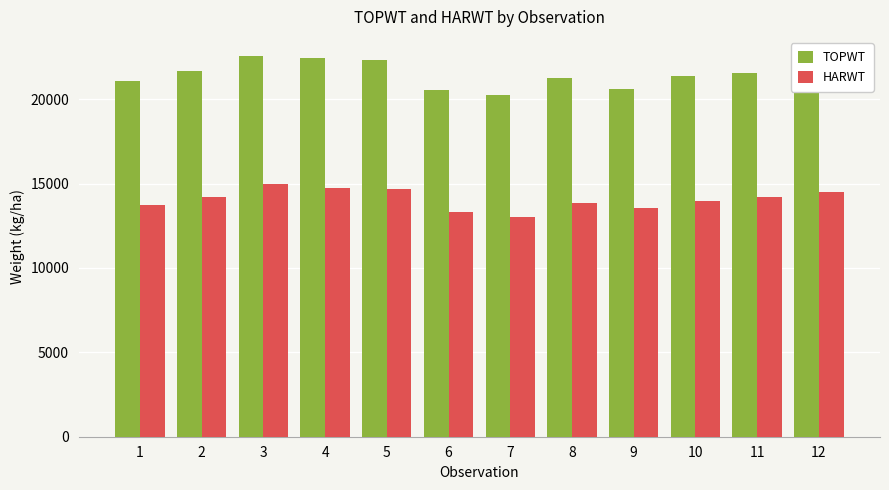

How many data points in HARWT are less than 14181?

6